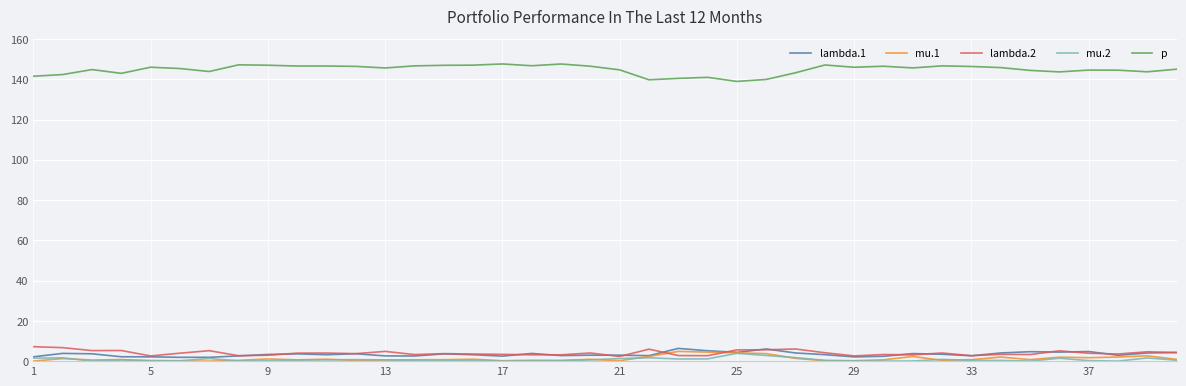

What is the maximum value for p?

147.6